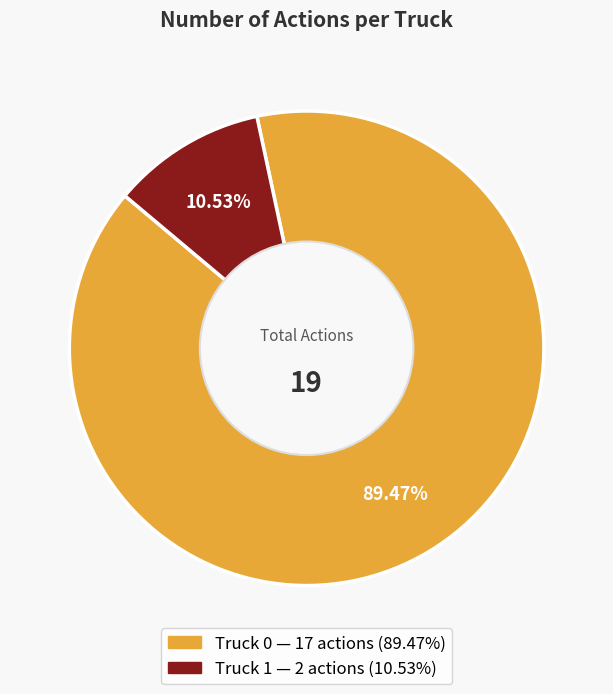

What percentage is the Truck 0 slice, to the nearest percent?

89%